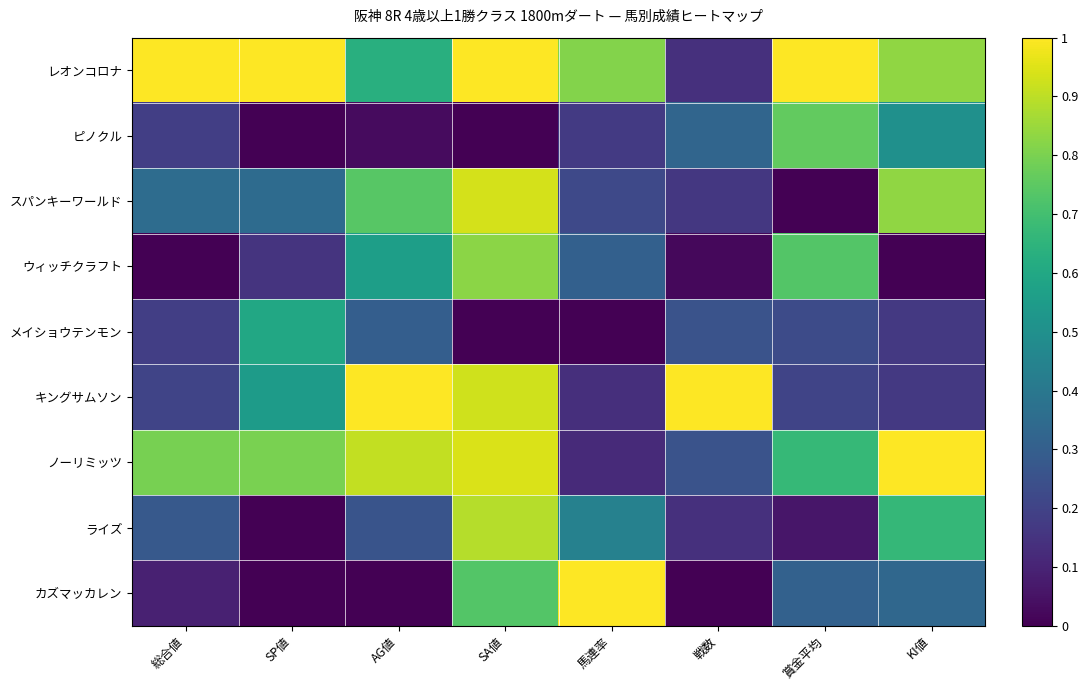

Reading left to right, extract all data points from this chart.

レオンコロナ: 総合値=1.0	SP値=1.0	AG値=0.6	SA値=1.0	馬連率=0.8	戦数=0.1	賞金平均=1.0	KI値=0.8
ピノクル: 総合値=0.2	SP値=0.0	AG値=0.0	SA値=0.0	馬連率=0.2	戦数=0.3	賞金平均=0.8	KI値=0.5
スパンキーワールド: 総合値=0.4	SP値=0.3	AG値=0.7	SA値=0.9	馬連率=0.2	戦数=0.2	賞金平均=0.0	KI値=0.8
ウィッチクラフト: 総合値=0.0	SP値=0.1	AG値=0.6	SA値=0.8	馬連率=0.3	戦数=0.0	賞金平均=0.7	KI値=0.0
メイショウテンモン: 総合値=0.2	SP値=0.6	AG値=0.3	SA値=0.0	馬連率=0.0	戦数=0.3	賞金平均=0.2	KI値=0.2
キングサムソン: 総合値=0.2	SP値=0.6	AG値=1.0	SA値=0.9	馬連率=0.1	戦数=1.0	賞金平均=0.2	KI値=0.2
ノーリミッツ: 総合値=0.8	SP値=0.8	AG値=0.9	SA値=0.9	馬連率=0.1	戦数=0.3	賞金平均=0.7	KI値=1.0
ライズ: 総合値=0.3	SP値=0.0	AG値=0.3	SA値=0.9	馬連率=0.4	戦数=0.1	賞金平均=0.1	KI値=0.7
カズマッカレン: 総合値=0.1	SP値=0.0	AG値=0.0	SA値=0.7	馬連率=1.0	戦数=0.0	賞金平均=0.3	KI値=0.3